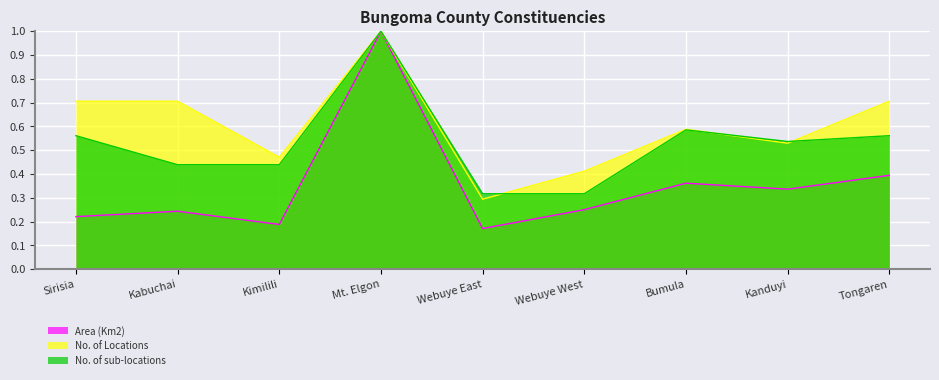

In No. of Locations, how many points are lower than both neighbors (excluding endpoints)?

3